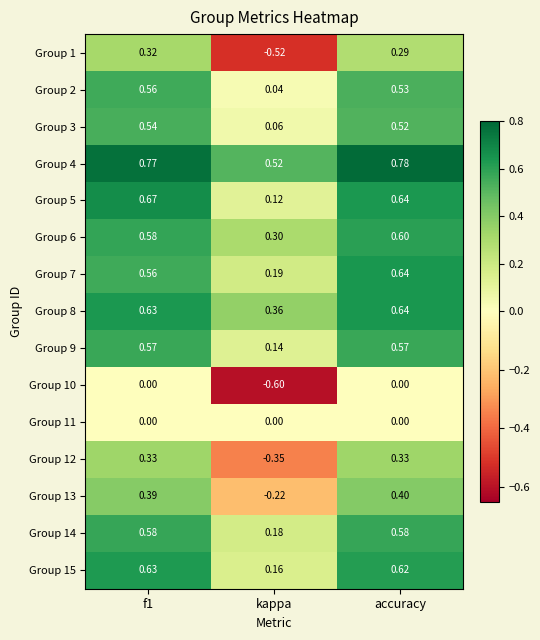

Where is Group 13 nearest to the value 0?

kappa